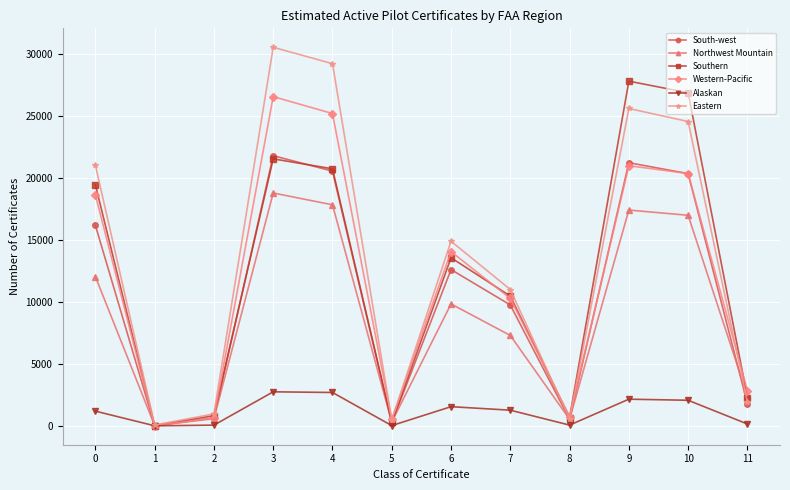

Rank the series at 6 from highest to lowest value.

Eastern, Western-Pacific, Southern, South-west, Northwest Mountain, Alaskan